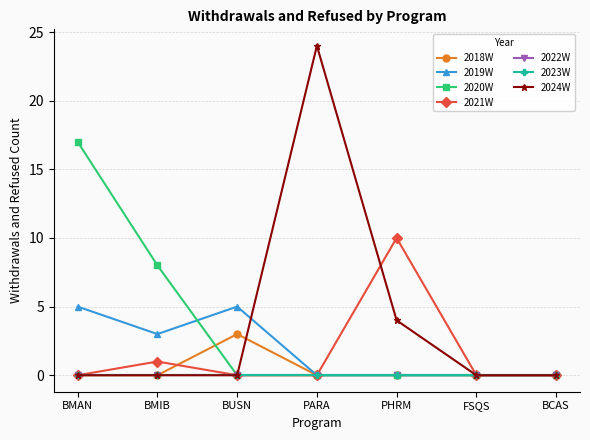

Is this an area chart (filled region under the line)?

No